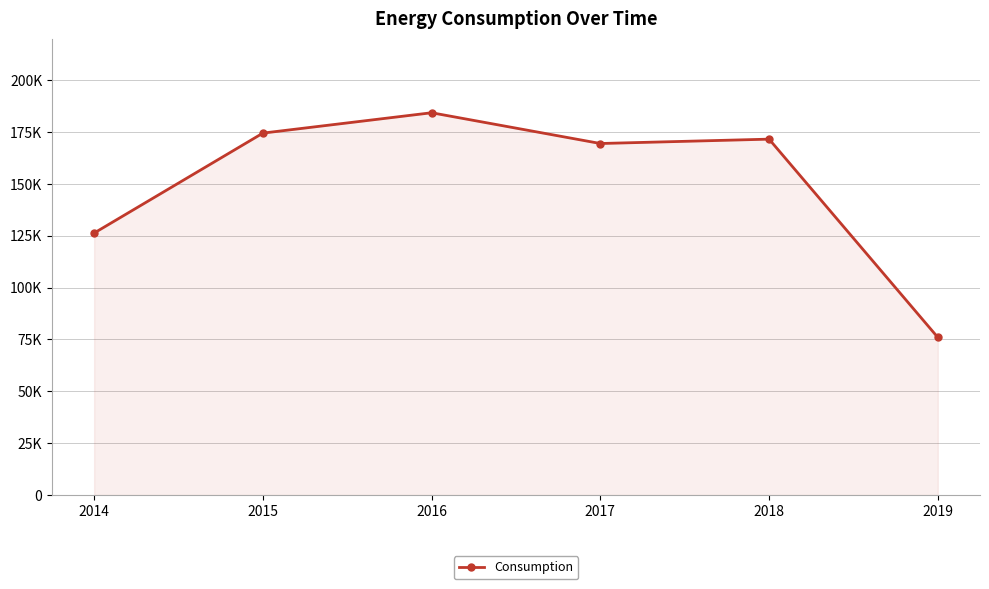

How many interior local valleys (lower than both neighbors) does the data have?

1